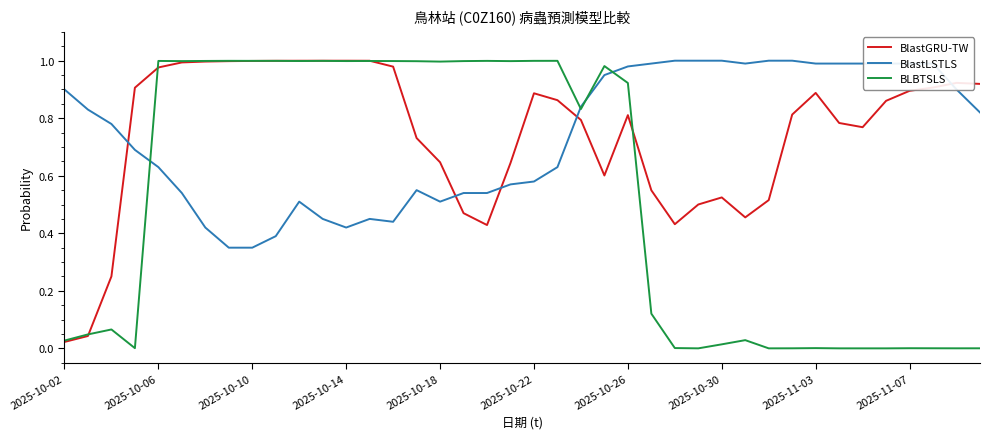

Which series has the largest range (max minus min)?

BLBTSLS